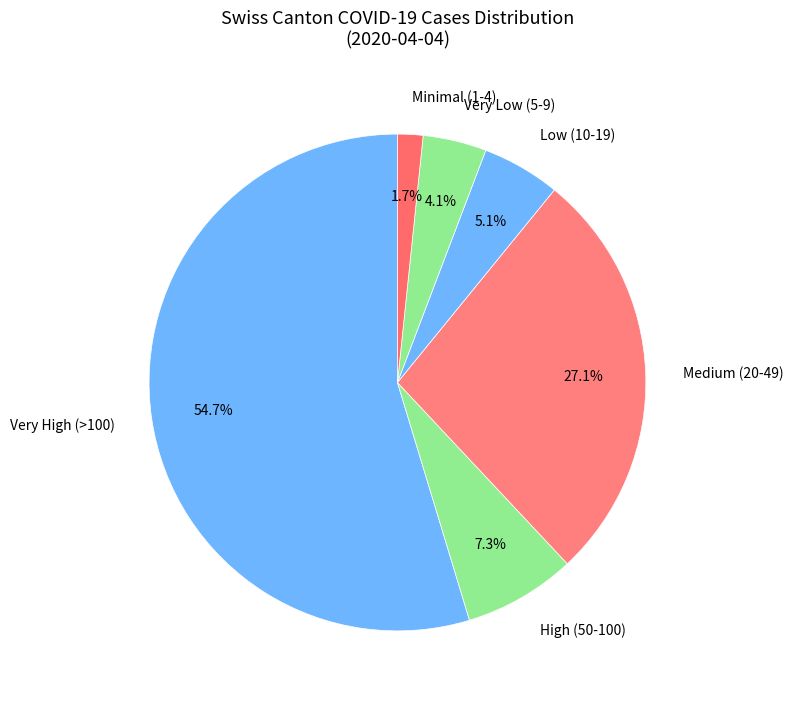

Combined, do Minimal (1-4) and Very Low (5-9) account for over 50%?

No